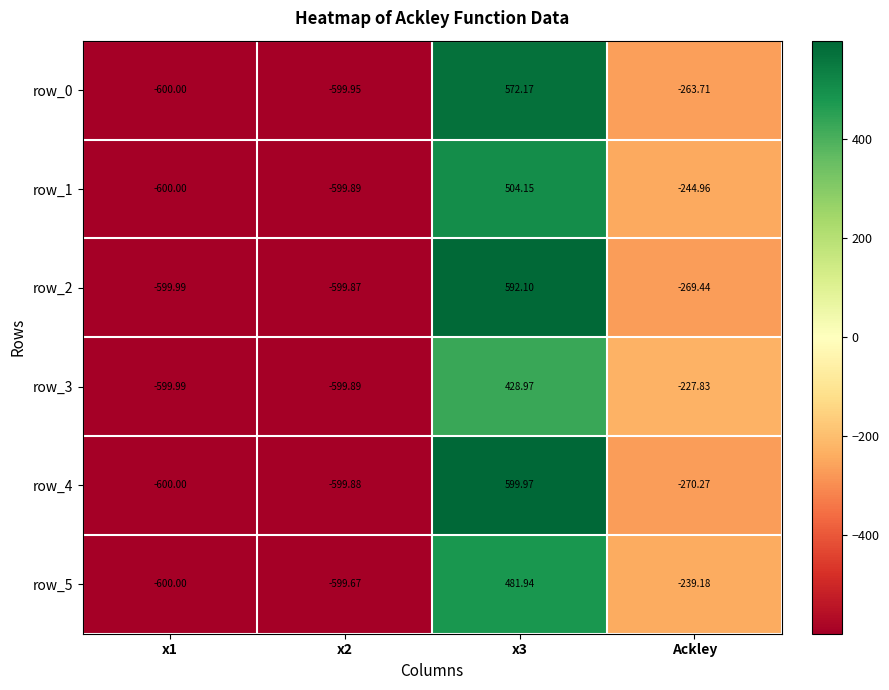

The row_1 series shows 807.4 at x3. True or false?

False